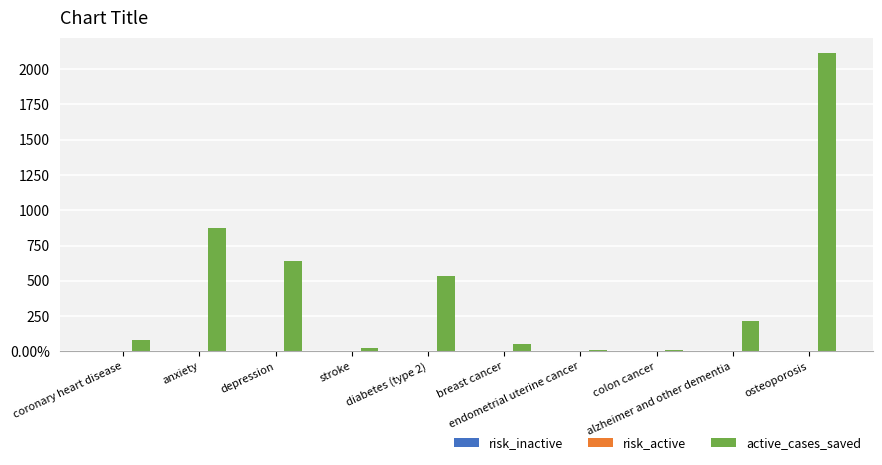

Which category has the lowest value in the risk_active series?

endometrial uterine cancer